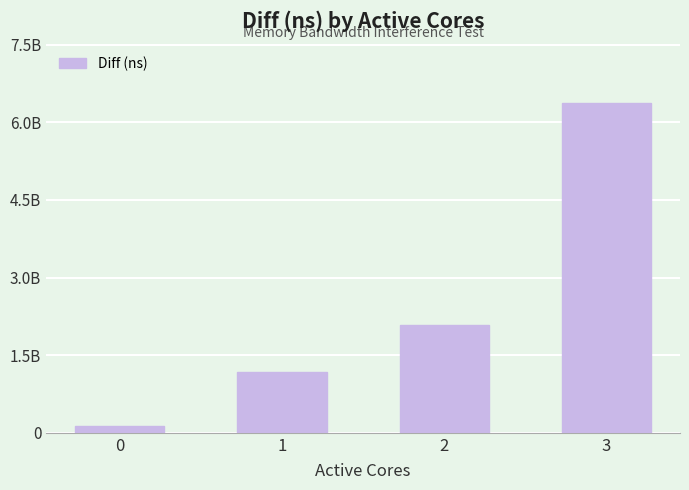

Rank the categories by value from lowest to highest.

0, 1, 2, 3